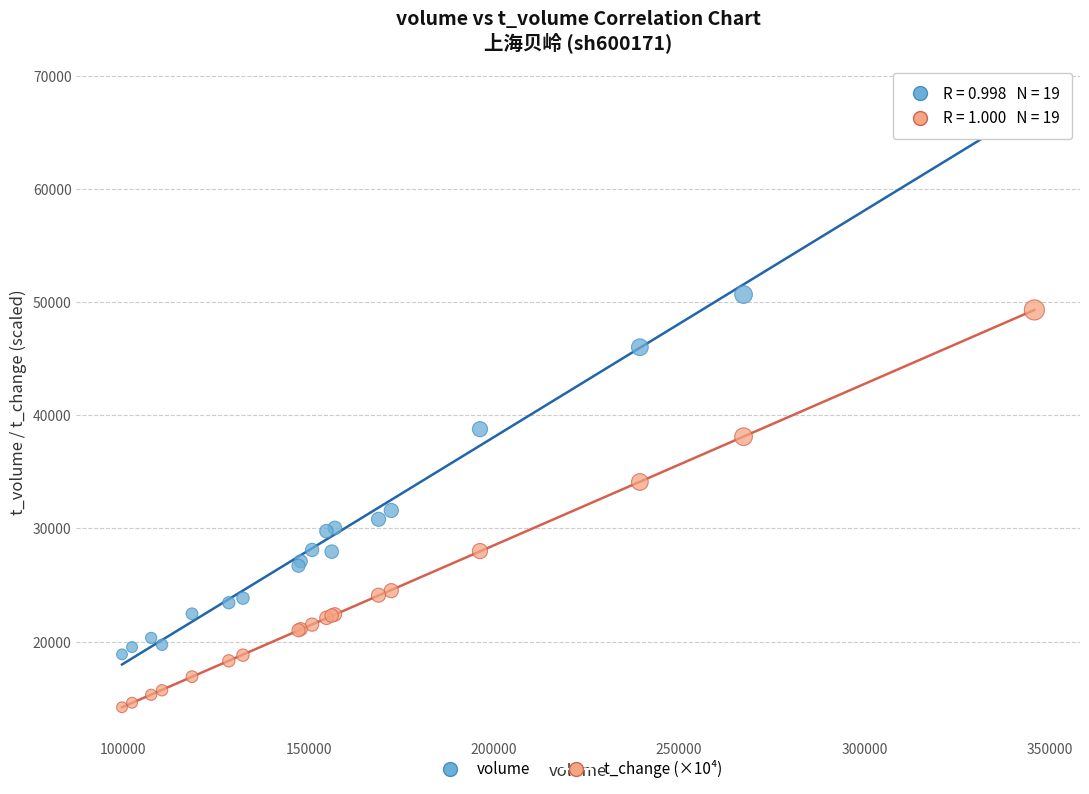

Across all series, what Y value is closest to 41201?

38766.0